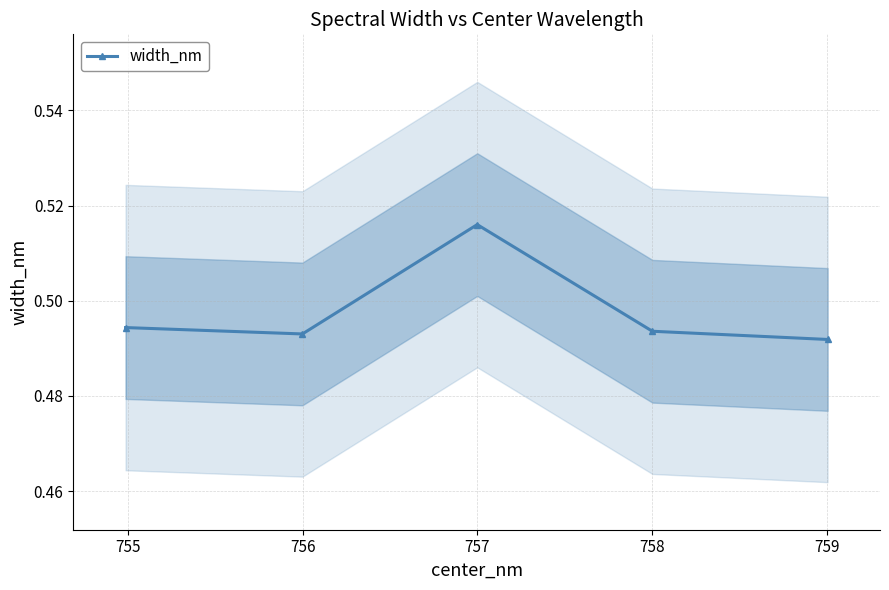

How many interior local valleys (lower than both neighbors) does the data have?

1